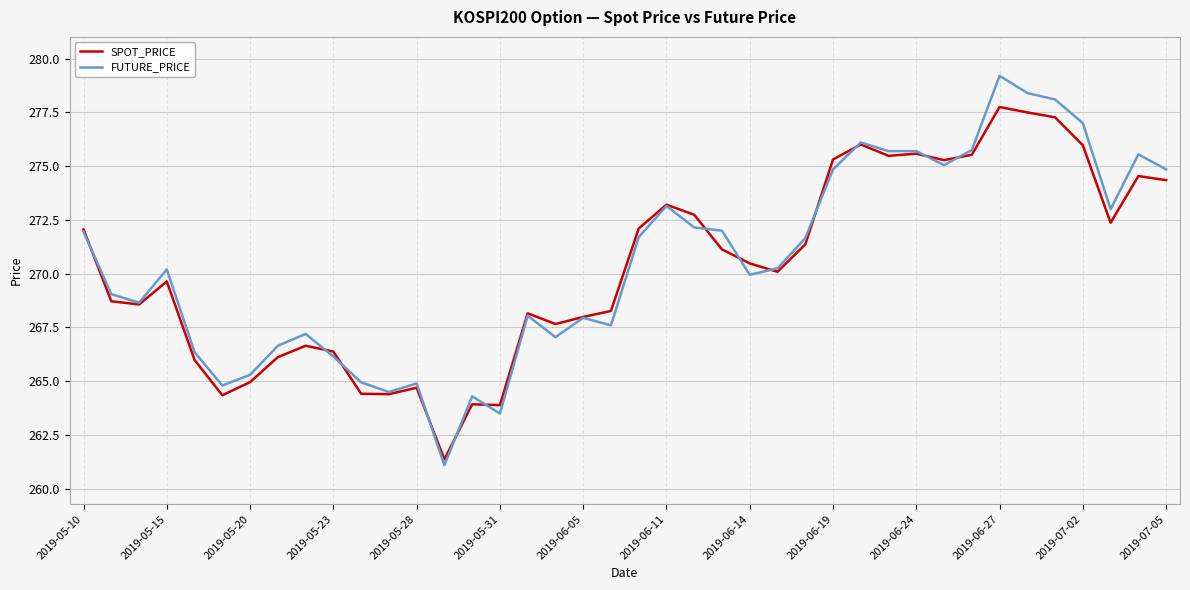

What is the greatest value displayed?

279.2